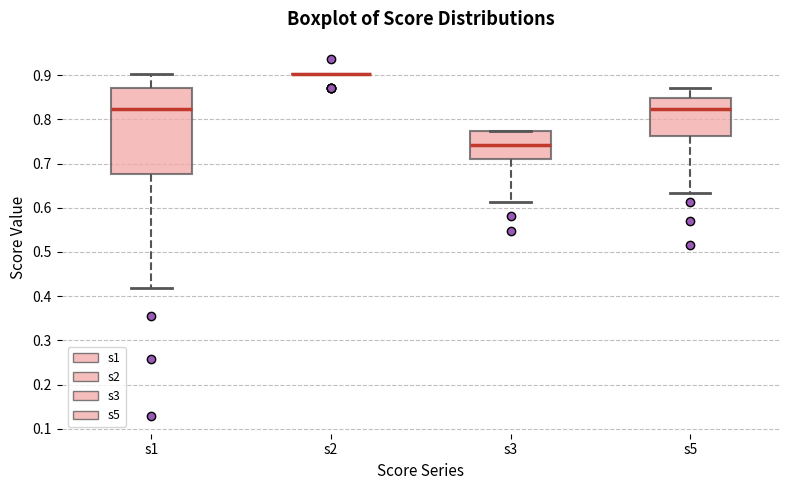

Reading left to right, read every box against the y-axis: the position of its median line, the range the box covers, and the ends of its whiskers. The values are not printed on the chart, so give them approximately, as read against the axis.

s1: median 0.82, box 0.68 to 0.87, whiskers 0.42 to 0.90
s2: box collapsed to a line at 0.90, whiskers 0.90 to 0.90
s3: median 0.74, box 0.71 to 0.77, whiskers 0.61 to 0.77
s5: median 0.82, box 0.76 to 0.85, whiskers 0.63 to 0.87